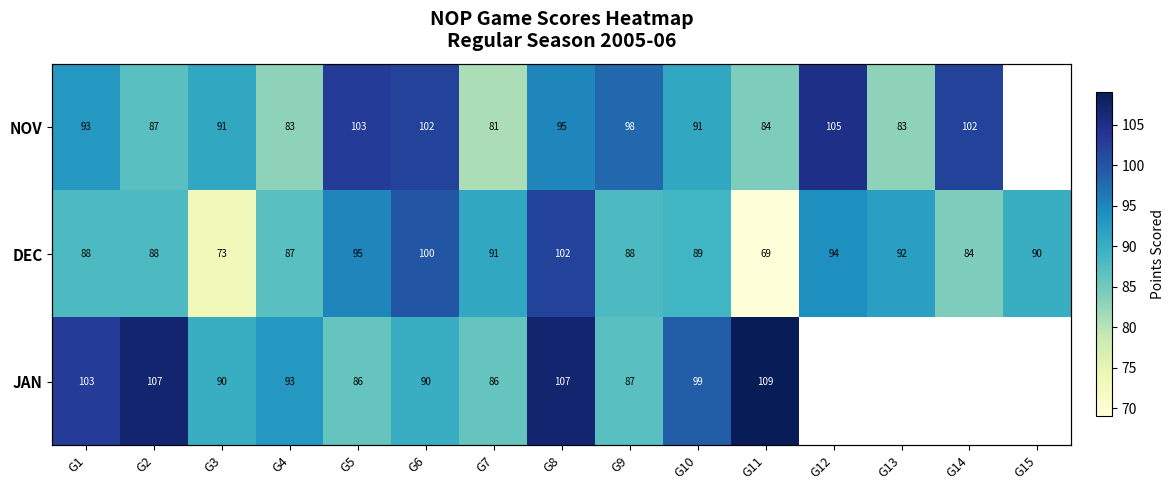

Which series changed the most between G7 and G15?

DEC